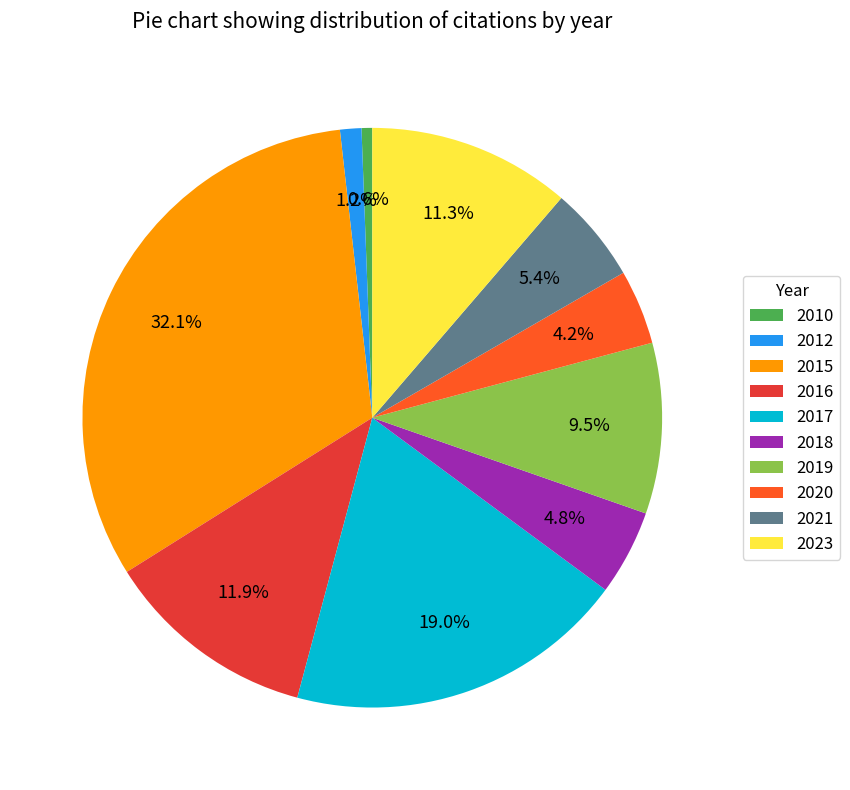

To the nearest percent, what is the average slice percentage?

10%